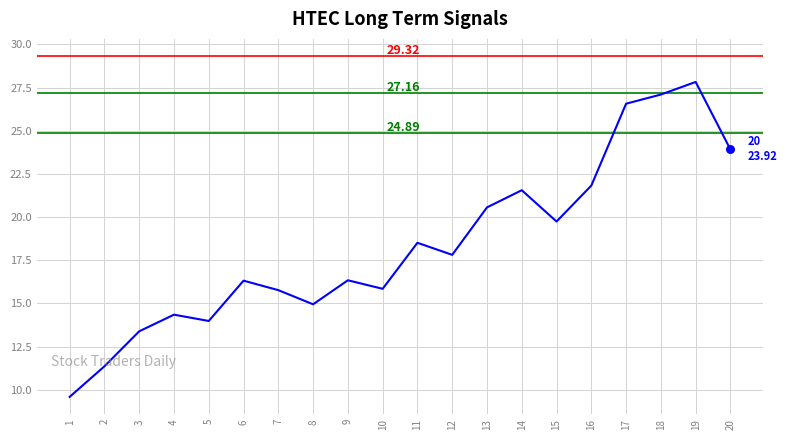

Between 4 and 9, which is larger?

9